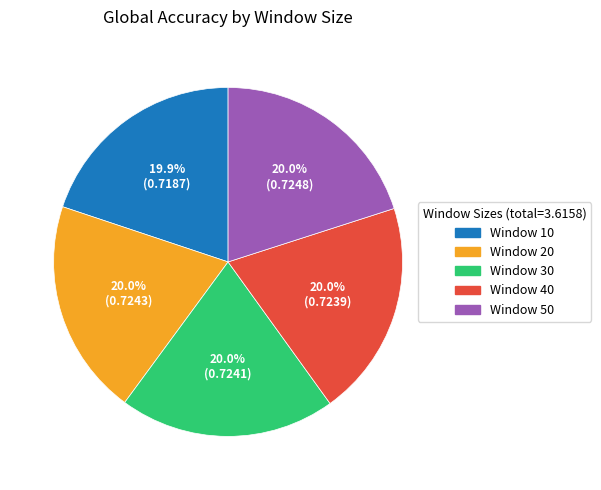

Does Window 20 represent more than half of the total?

No